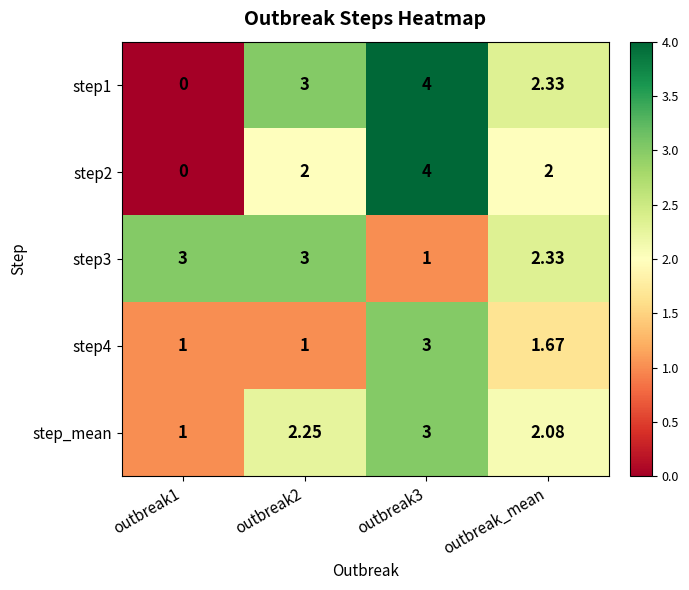

Is the value of step_mean at outbreak1 greater than the value of step1 at outbreak2?

No